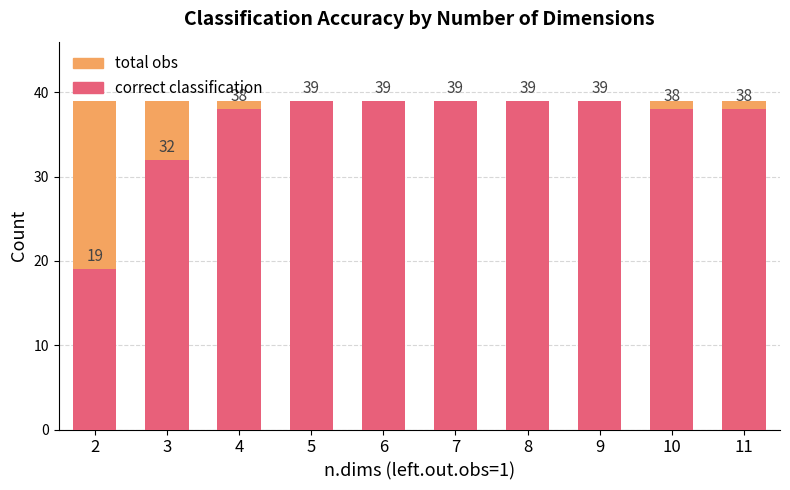

Which series has the widest spread of values?

correct classification